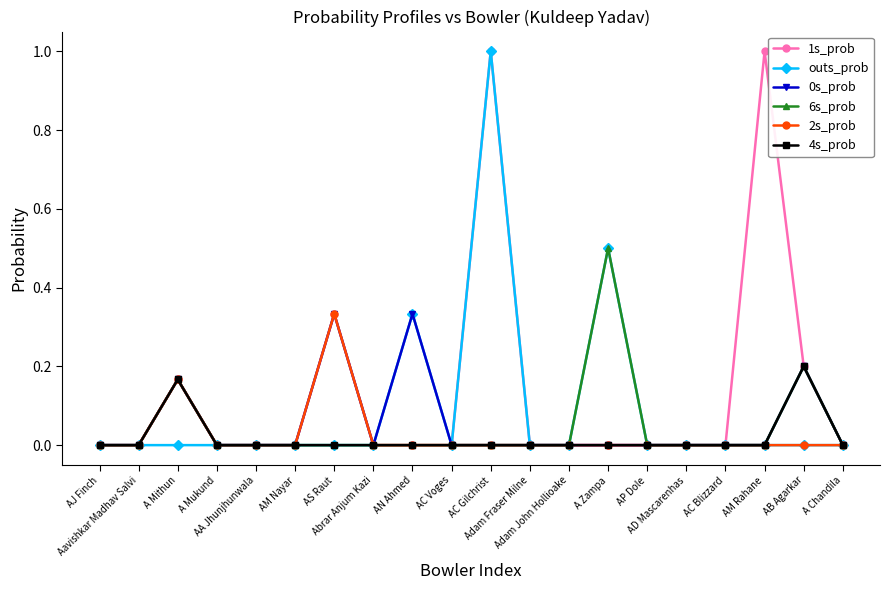

Which series has the largest total across all categories?

1s_prob